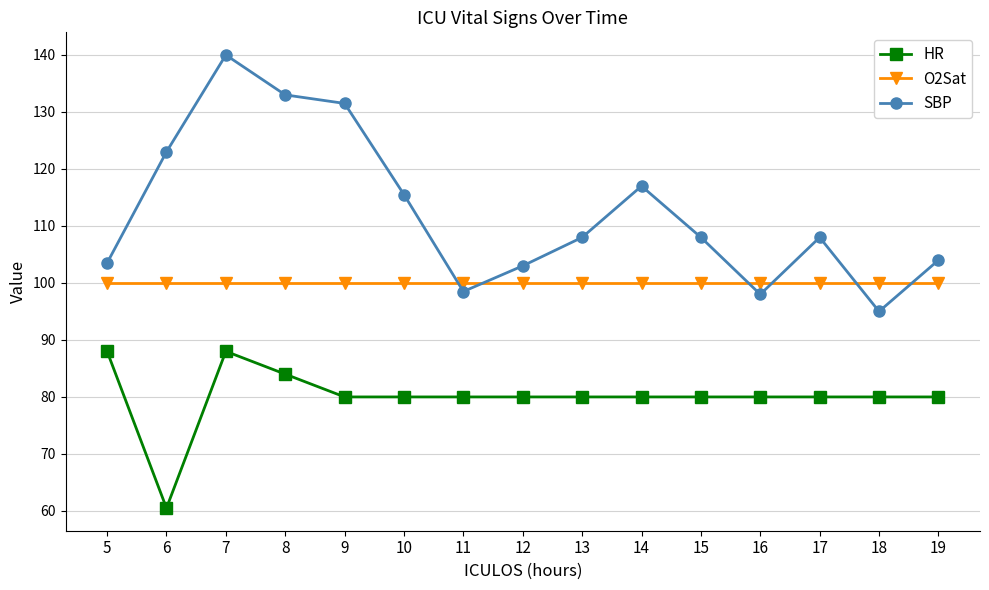

What is the approximate value of HR at 8?

84.0